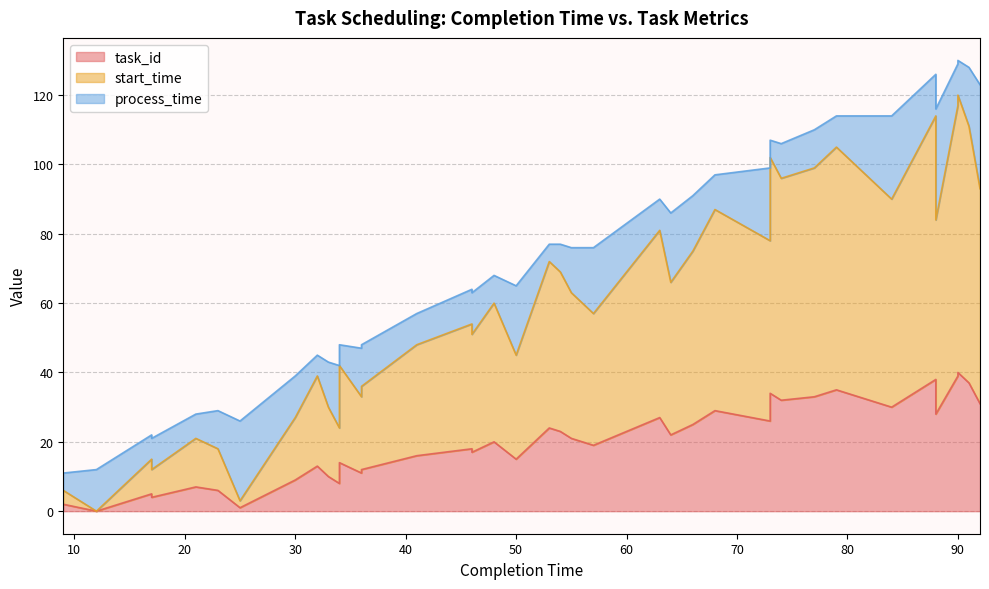

What is the sum of all task_id values?

784